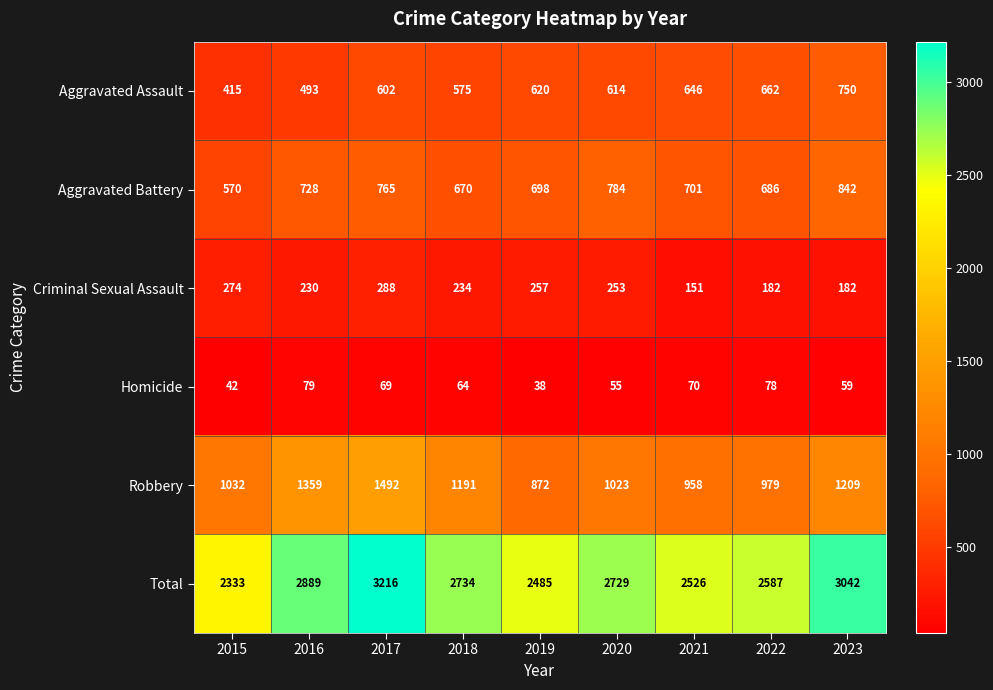

What is the difference between the highest and lowest values at 2023?

2983